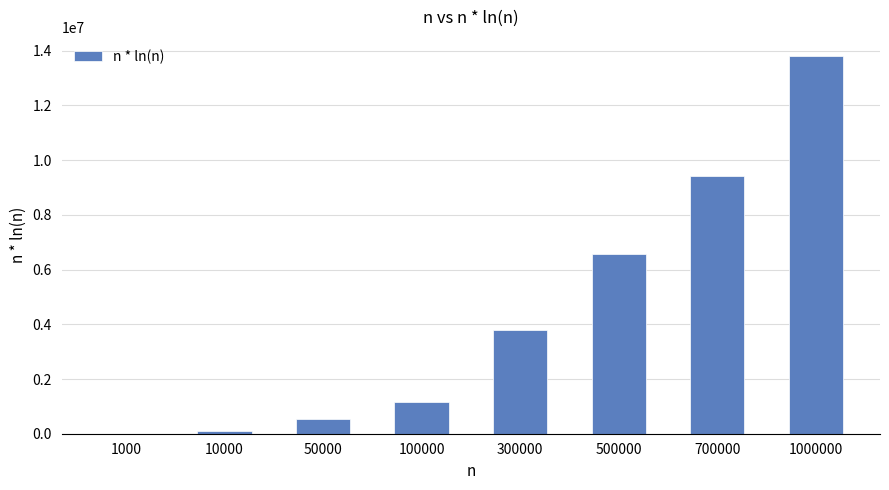

Where is the data nearest to the value 6911209?

500000